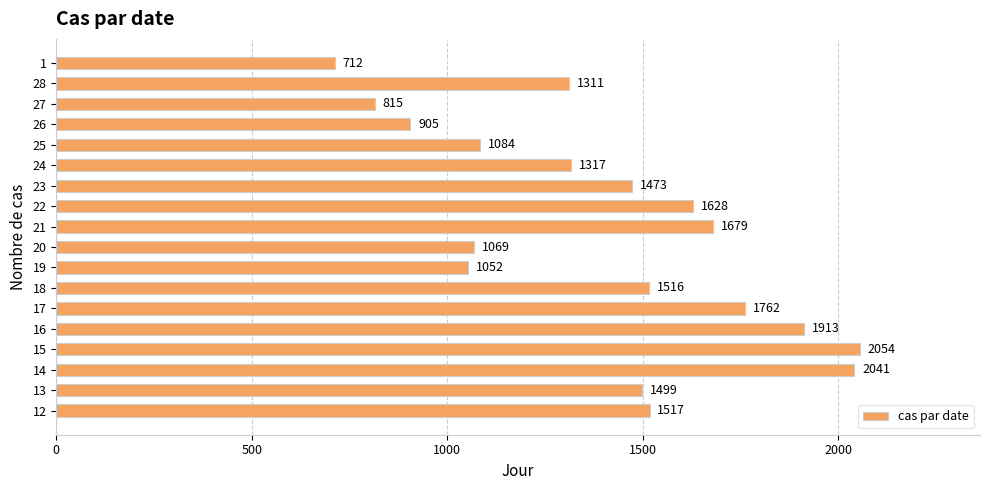

What is the maximum value shown in the chart?

2054